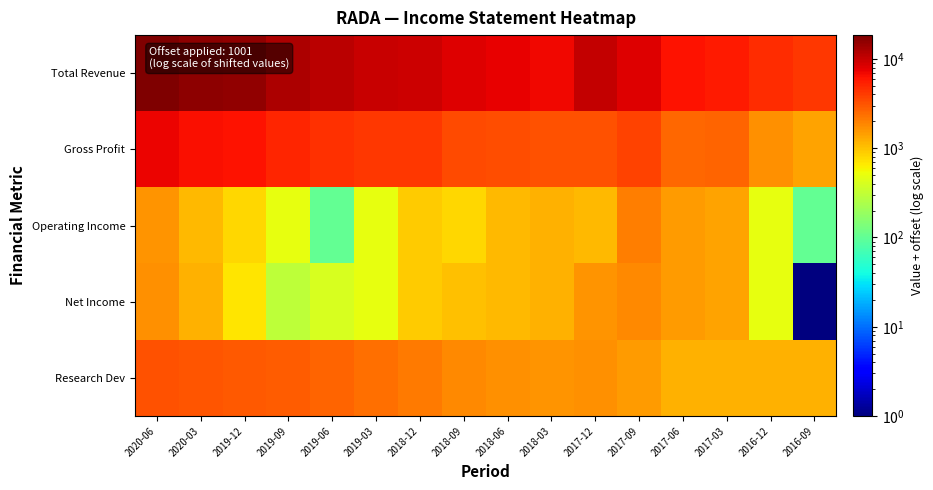

Reading left to right, what are all the values shown in this chart?

Total Revenue: 2020-06=18501	2020-03=16101	2019-12=15401	2019-09=12301	2019-06=11001	2019-03=9701	2018-12=9401	2018-09=8001	2018-06=7601	2018-03=7001	2017-12=10101	2017-09=8101	2017-06=6301	2017-03=5701	2016-12=4701	2016-09=4301
Gross Profit: 2020-06=7201	2020-03=6401	2019-12=6201	2019-09=5101	2019-06=4601	2019-03=4201	2018-12=4201	2018-09=3501	2018-06=3401	2018-03=3201	2017-12=3201	2017-09=3801	2017-06=2601	2017-03=2701	2016-12=1701	2016-09=1401
Operating Income: 2020-06=1601	2020-03=1101	2019-12=801	2019-09=501	2019-06=101	2019-03=501	2018-12=901	2018-09=801	2018-06=1101	2018-03=1201	2017-12=1101	2017-09=2001	2017-06=1501	2017-03=1401	2016-12=501	2016-09=101
Net Income: 2020-06=1701	2020-03=1201	2019-12=701	2019-09=301	2019-06=401	2019-03=501	2018-12=901	2018-09=1001	2018-06=1101	2018-03=1201	2017-12=1601	2017-09=1801	2017-06=1501	2017-03=1401	2016-12=501	2016-09=1
Research Dev: 2020-06=3201	2020-03=3101	2019-12=3001	2019-09=2901	2019-06=2701	2019-03=2401	2018-12=2101	2018-09=1801	2018-06=1701	2018-03=1601	2017-12=1701	2017-09=1501	2017-06=1201	2017-03=1201	2016-12=1201	2016-09=1201